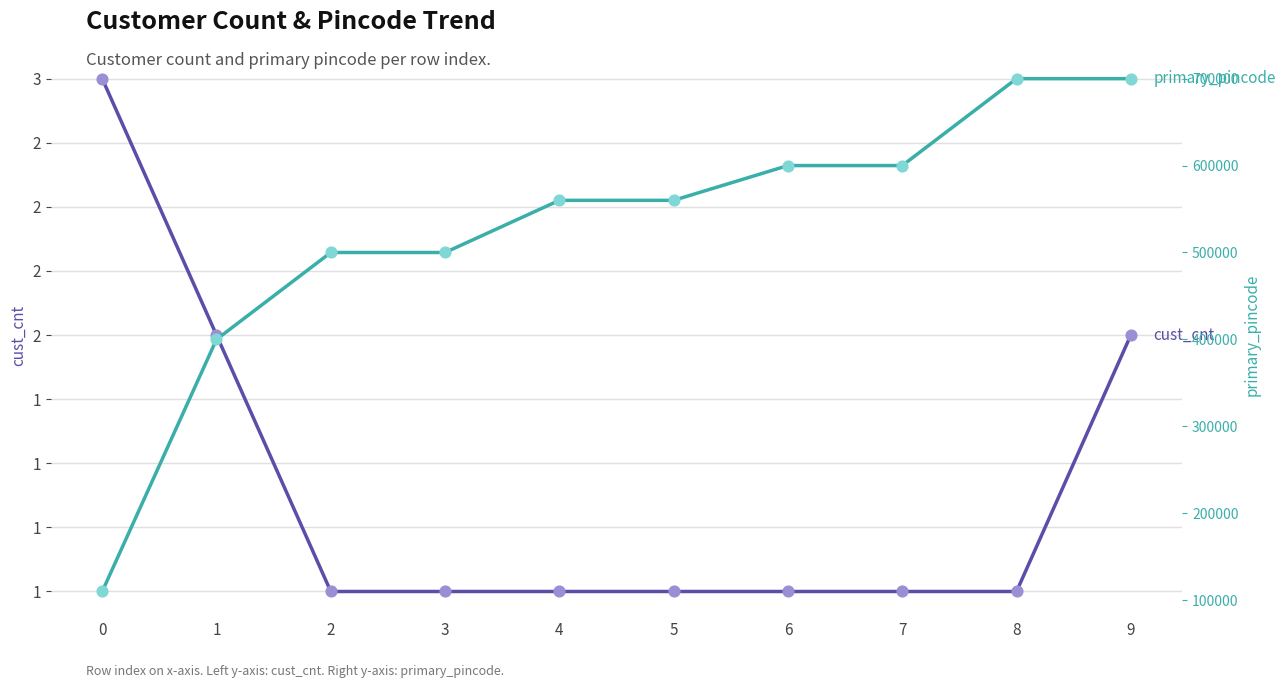

Which series contains the highest Y value?

primary_pincode